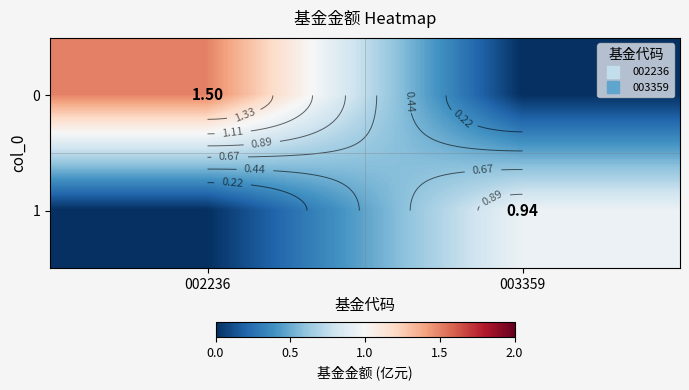

At which label is 1 closest to 0?

002236